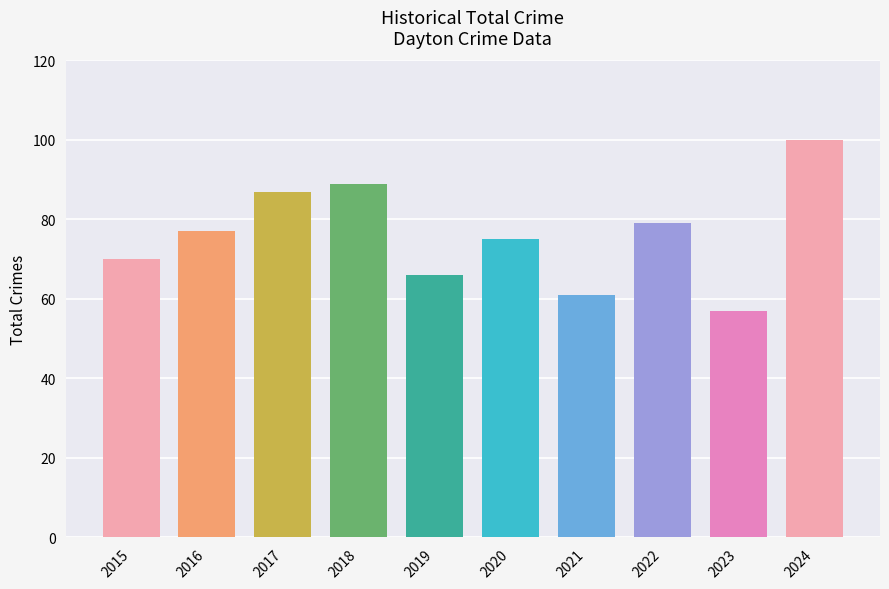

What is the change in value from 2022 to 2024?

+21